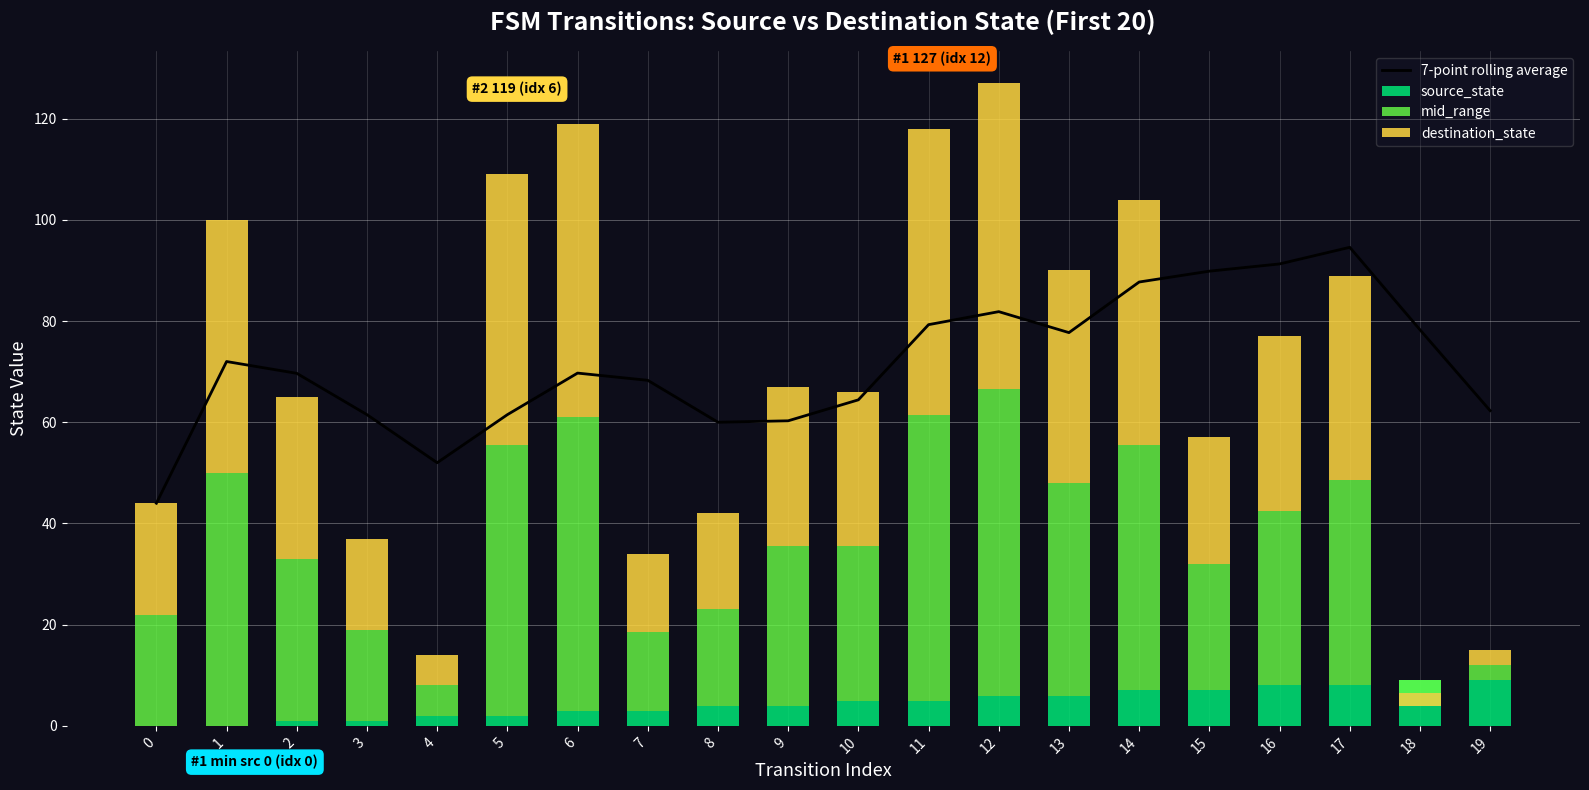

Count the number of data series in this chart.

4